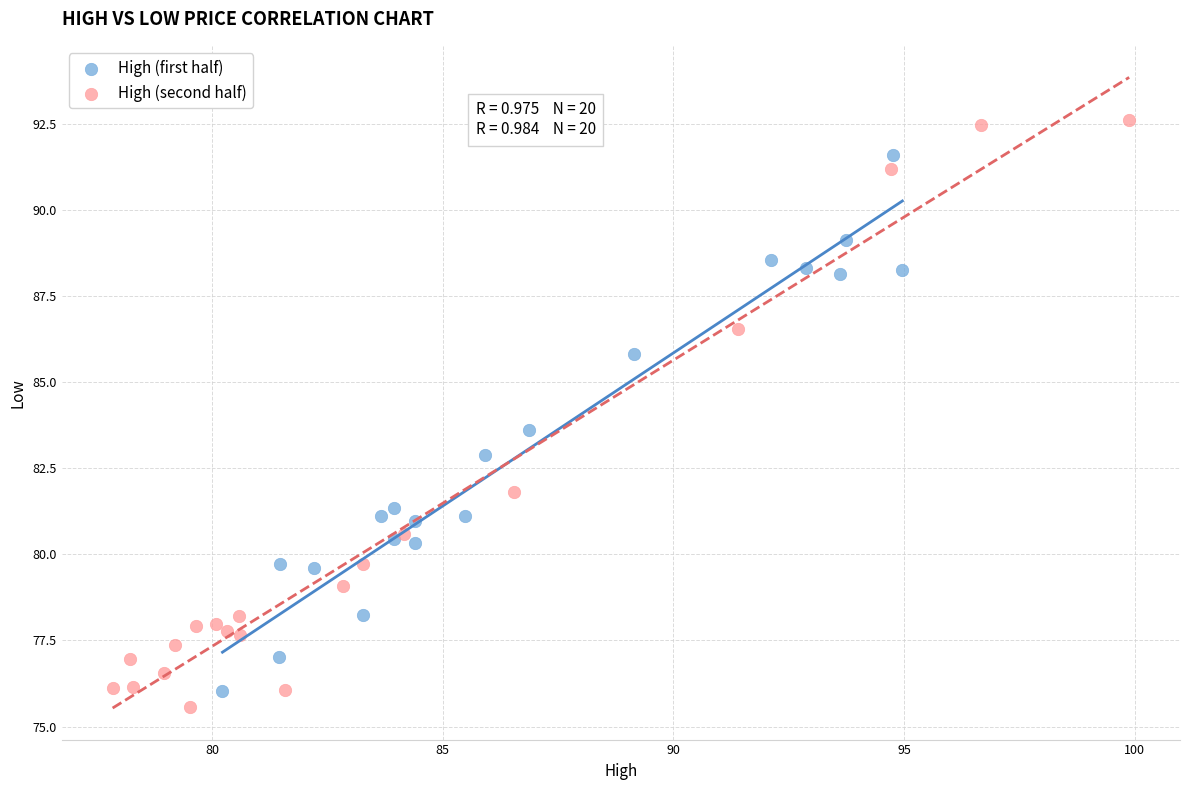

Which series has the widest spread of Y values?

High (second half)